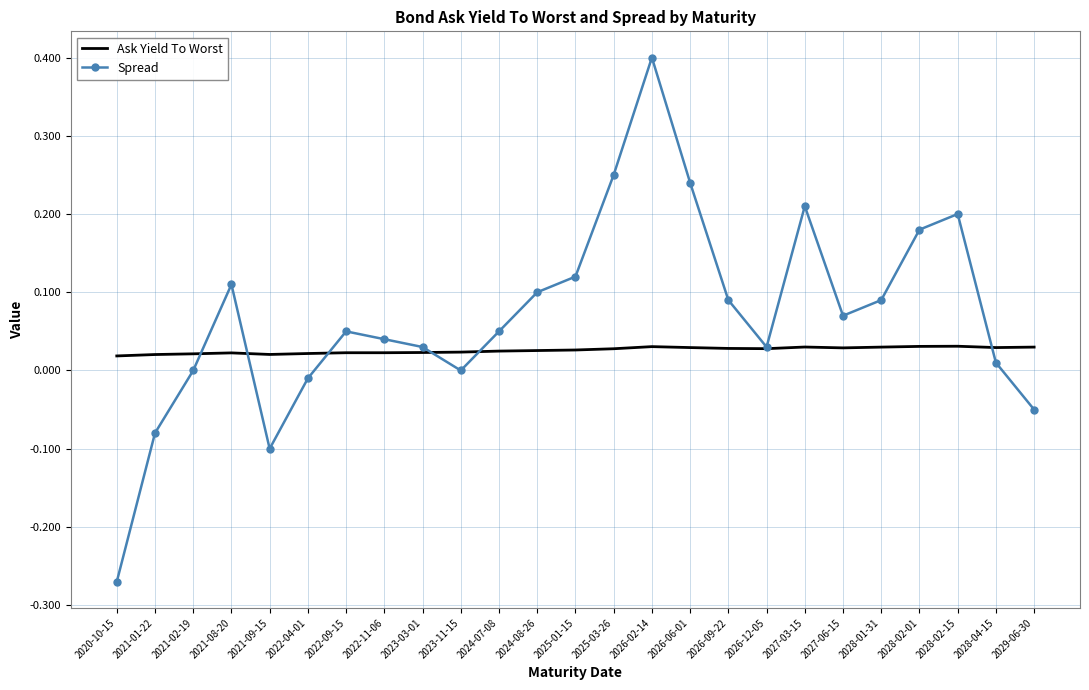

Which series has the widest spread of values?

Spread